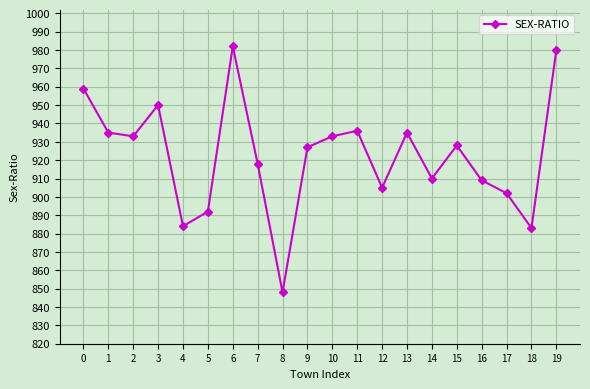

Does the chart have visible grid lines?

Yes